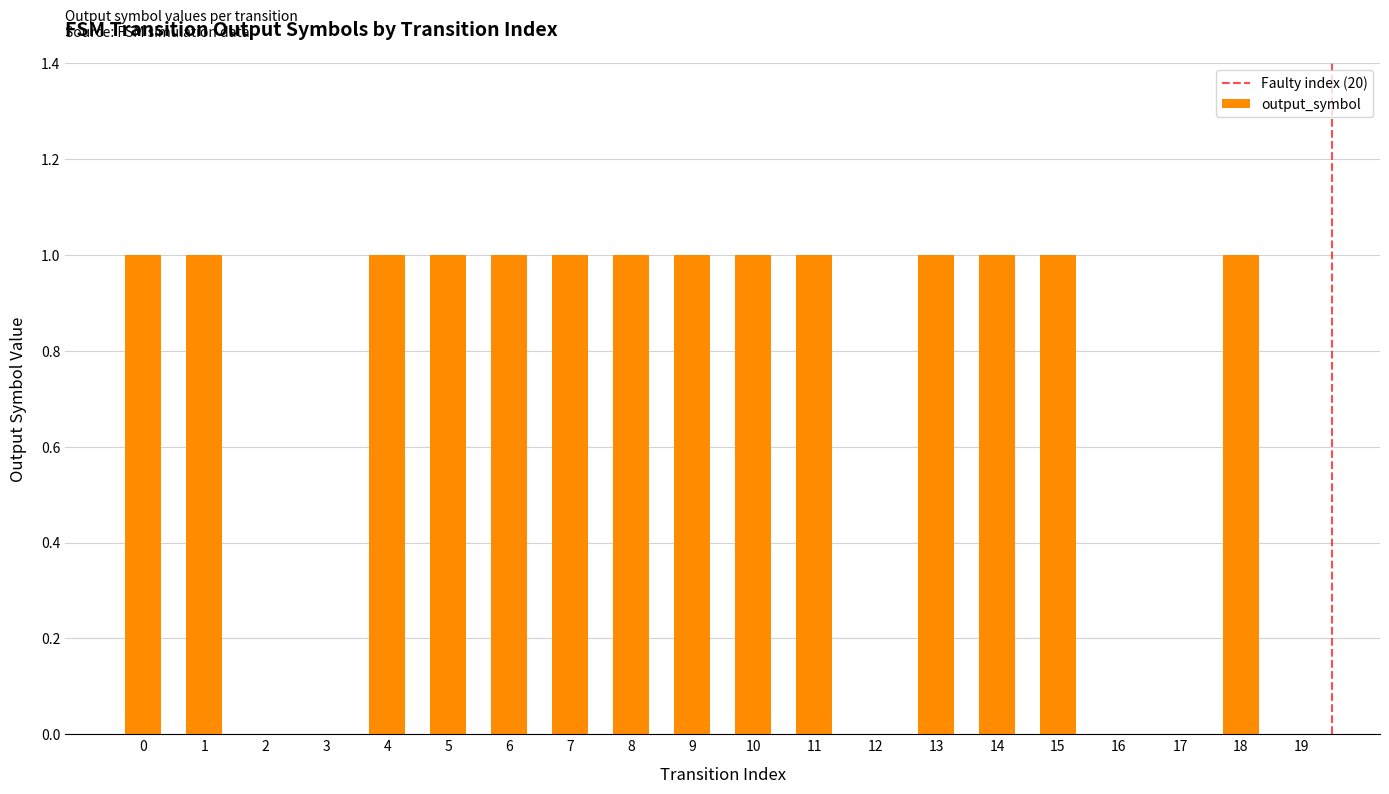

Is it true that the value at 3 is 0?

True